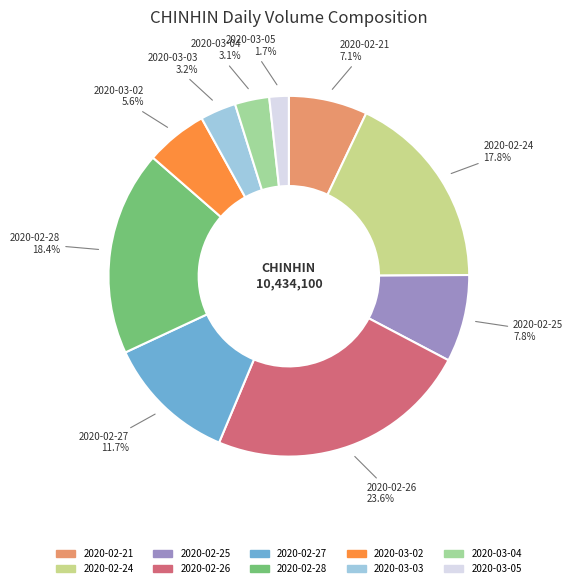

Is 2020-03-04 the majority of the pie?

No